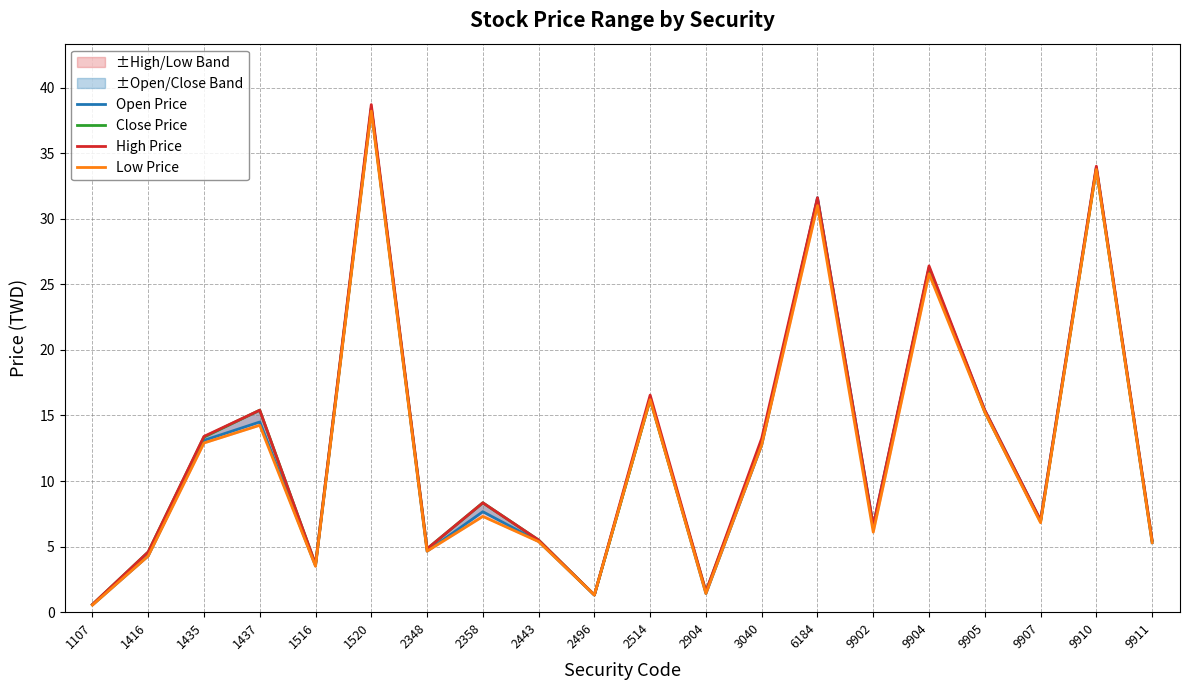

At how many categories does at least one series exceed 22?

4